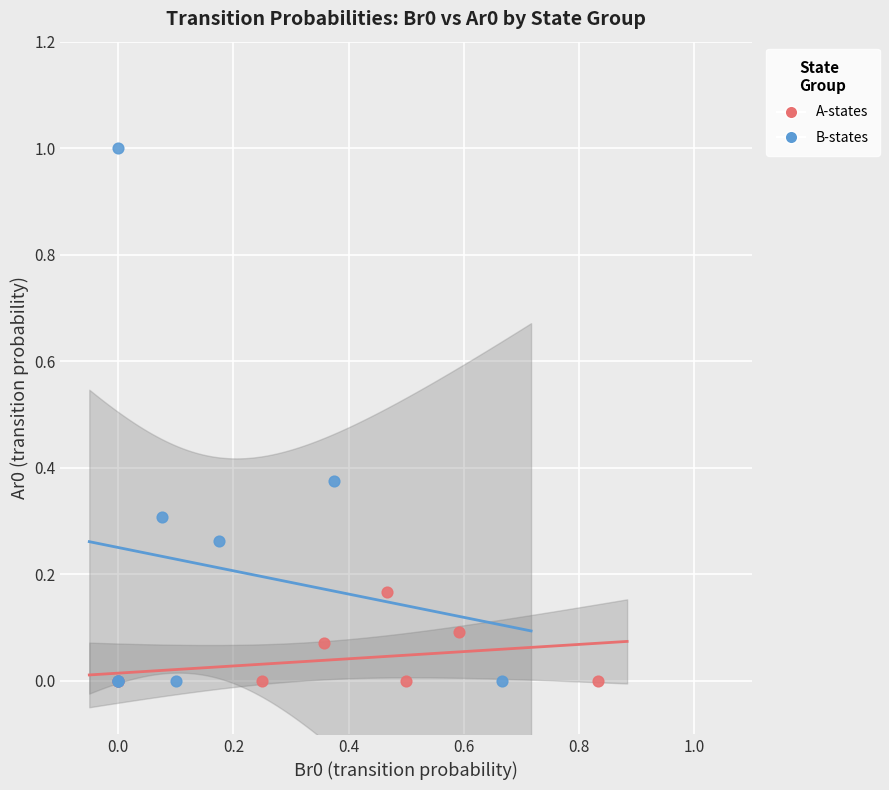

Which series has the largest Y range (max minus min)?

B-states